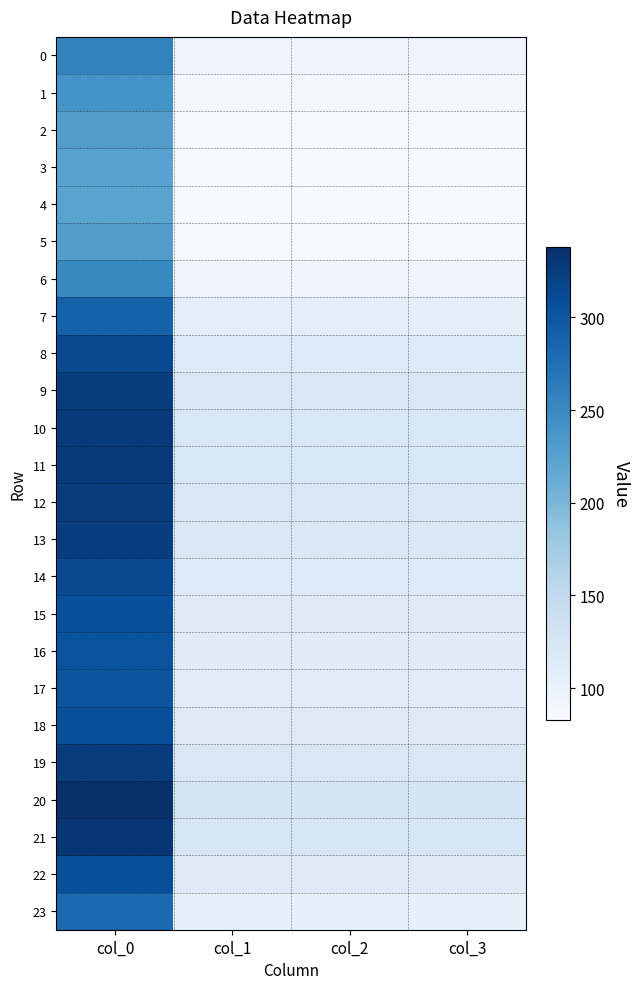

Reading right to left, transcribe all the data shown in this chart.

0: col_3=95.8	col_2=95.8	col_1=95.8	col_0=256.5
1: col_3=89.5	col_2=89.5	col_1=89.5	col_0=239.7
2: col_3=85.4	col_2=85.4	col_1=85.4	col_0=228.7
3: col_3=83.7	col_2=83.7	col_1=83.7	col_0=224.1
4: col_3=83.4	col_2=83.4	col_1=83.4	col_0=223.3
5: col_3=85.4	col_2=85.4	col_1=85.4	col_0=228.7
6: col_3=93.7	col_2=93.7	col_1=93.7	col_0=250.9
7: col_3=107.9	col_2=107.9	col_1=107.9	col_0=289.1
8: col_3=117.3	col_2=117.3	col_1=117.3	col_0=314.1
9: col_3=121.2	col_2=121.2	col_1=121.2	col_0=324.7
10: col_3=122.7	col_2=122.7	col_1=122.7	col_0=328.7
11: col_3=122.4	col_2=122.4	col_1=122.4	col_0=327.8
12: col_3=121.4	col_2=121.4	col_1=121.4	col_0=325.1
13: col_3=120.7	col_2=120.7	col_1=120.7	col_0=323.3
14: col_3=117.0	col_2=117.0	col_1=117.0	col_0=313.4
15: col_3=114.6	col_2=114.6	col_1=114.6	col_0=307.1
16: col_3=113.3	col_2=113.3	col_1=113.3	col_0=303.4
17: col_3=112.8	col_2=112.8	col_1=112.8	col_0=302.1
18: col_3=114.9	col_2=114.9	col_1=114.9	col_0=307.7
19: col_3=121.7	col_2=121.7	col_1=121.7	col_0=325.9
20: col_3=125.9	col_2=125.9	col_1=125.9	col_0=337.2
21: col_3=123.6	col_2=123.6	col_1=123.6	col_0=331.2
22: col_3=114.8	col_2=114.8	col_1=114.8	col_0=307.4
23: col_3=104.3	col_2=104.3	col_1=104.3	col_0=279.3